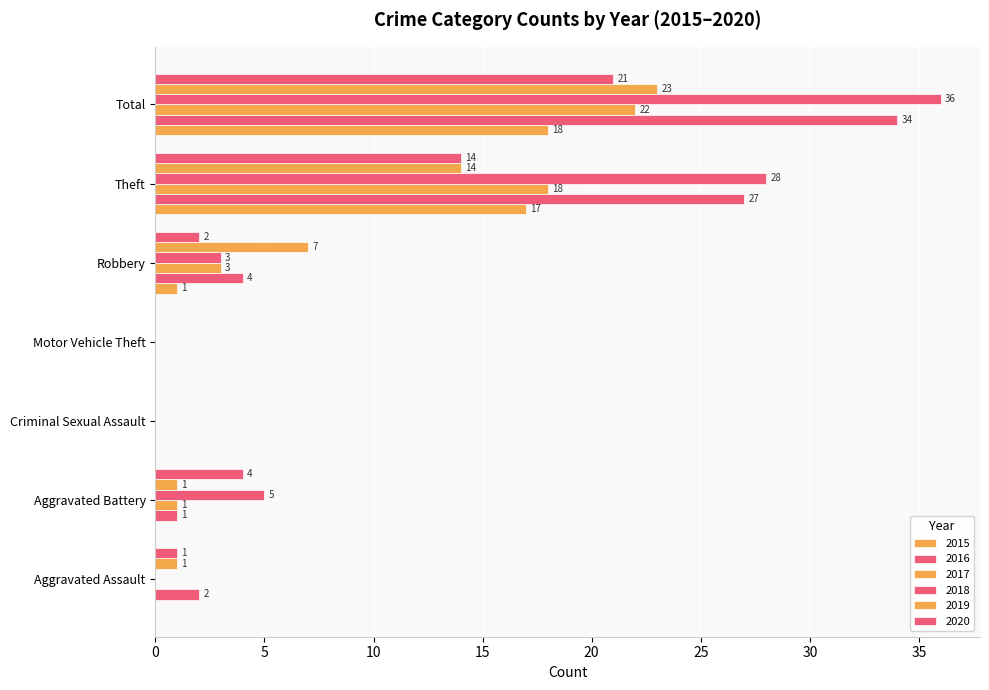

Which series has the largest range (max minus min)?

2018